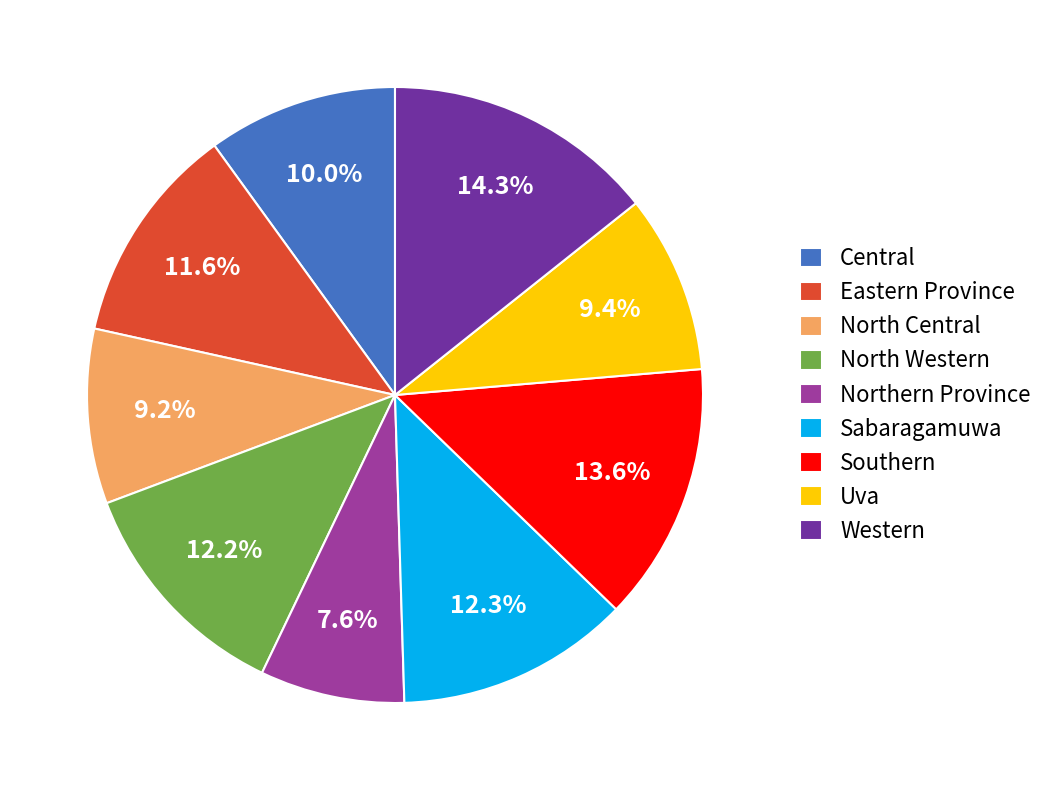

Count the number of slices in the pie.

9